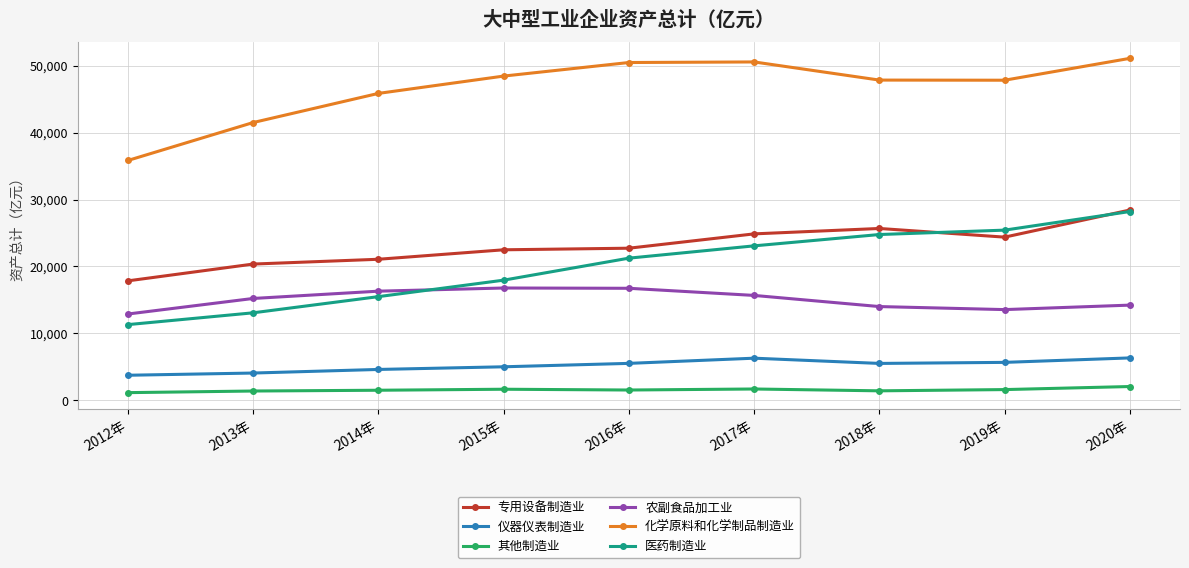

Does the chart display data point markers on the line(s)?

Yes